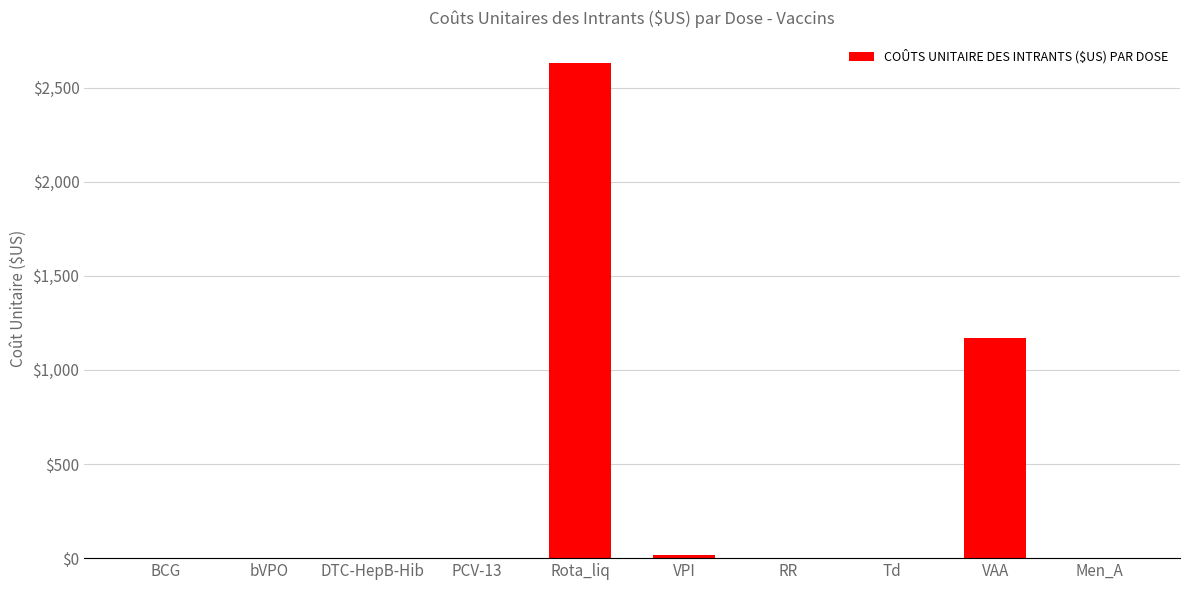

What is the change in value from Rota_liq to Td?

-2632